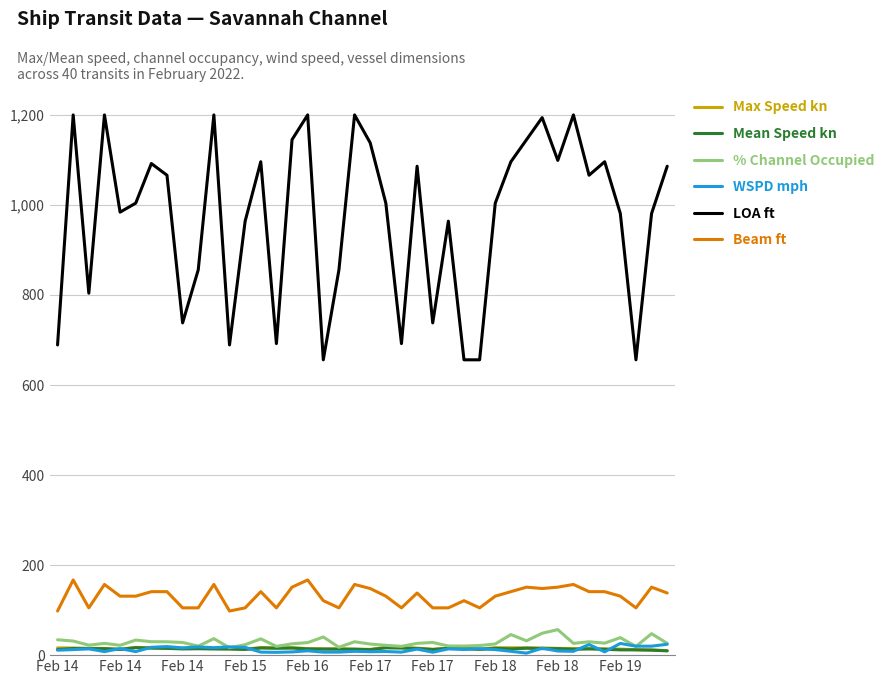

Which series has the largest total across all categories?

LOA ft